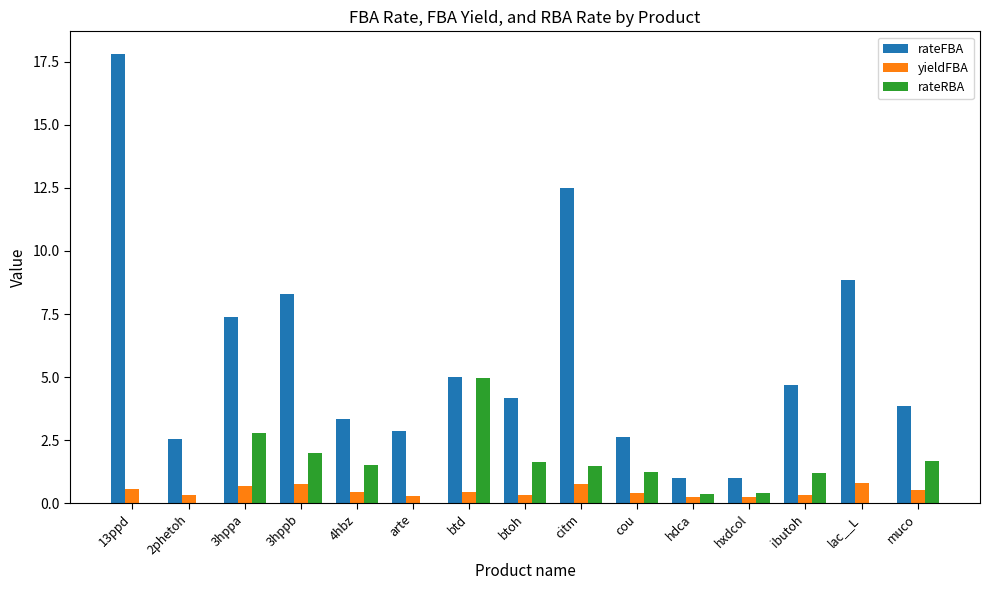

Between 13ppd and citm, which series saw the biggest shift?

rateFBA